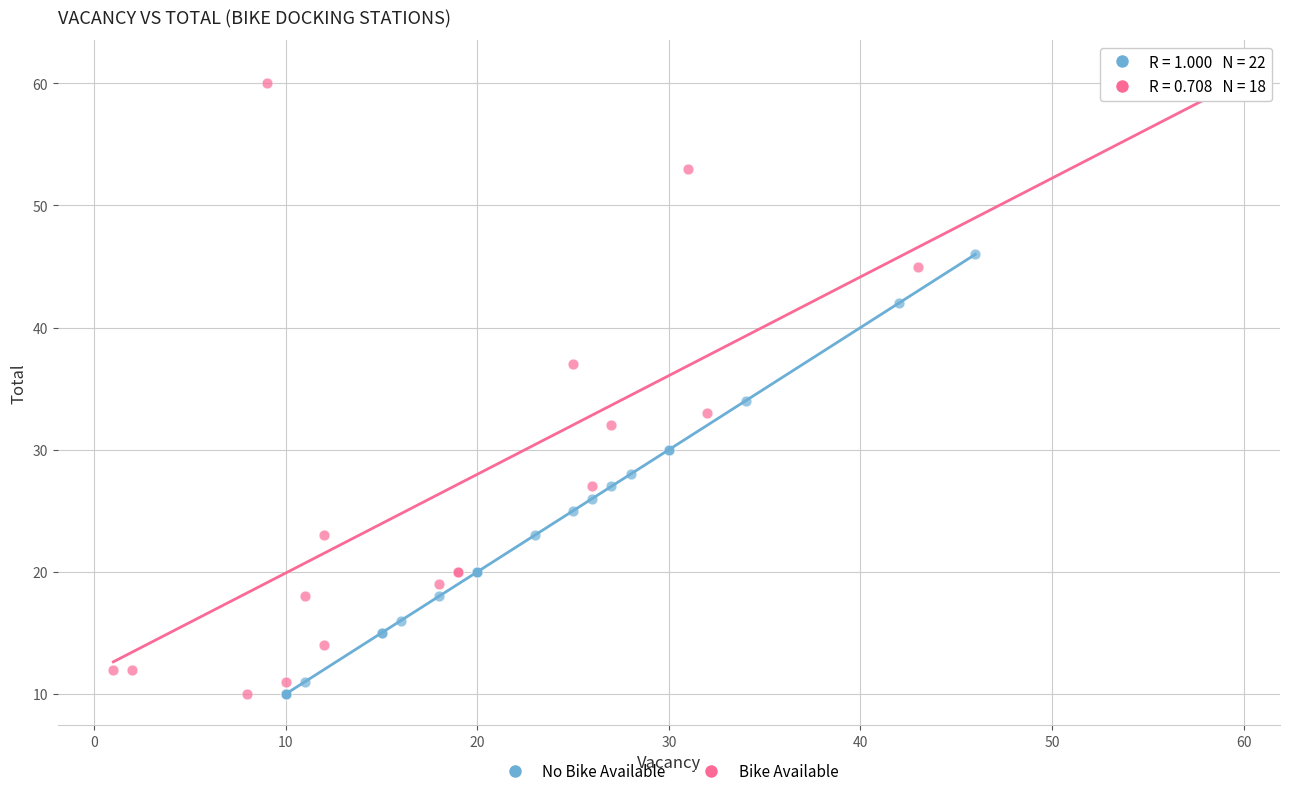

Which series has the largest Y range (max minus min)?

Bike Available